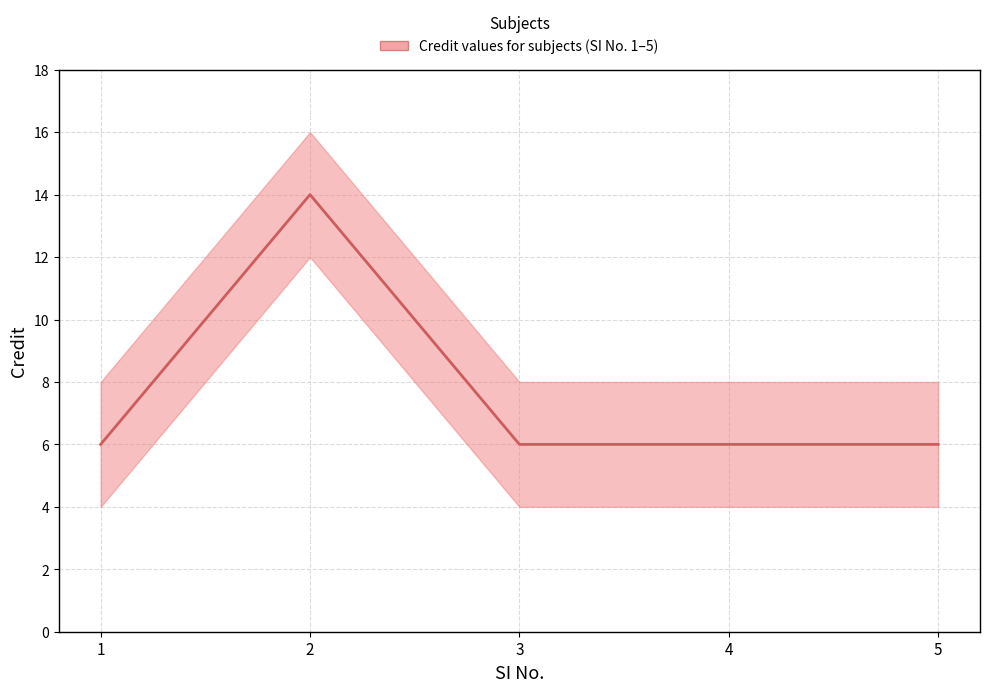

What is the greatest value displayed?

14